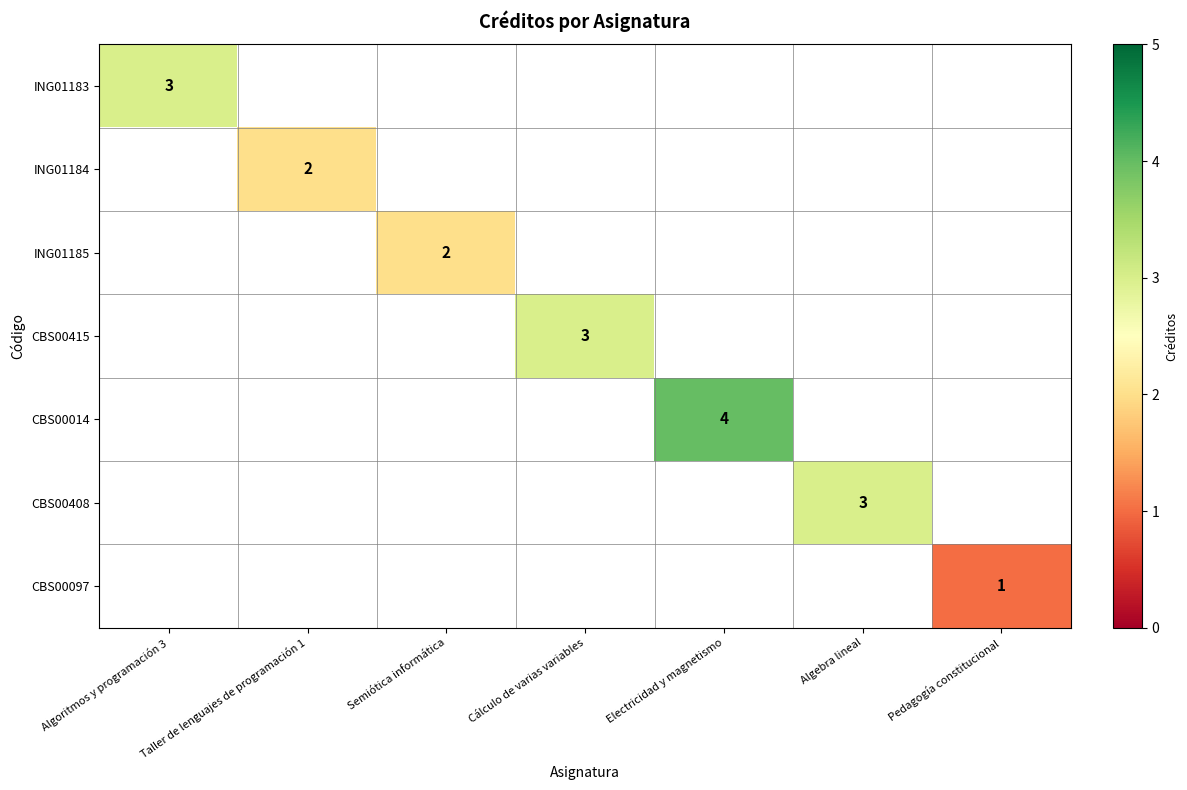

Which series changed the most between Algoritmos y programación 3 and Electricidad y magnetismo?

CBS00014